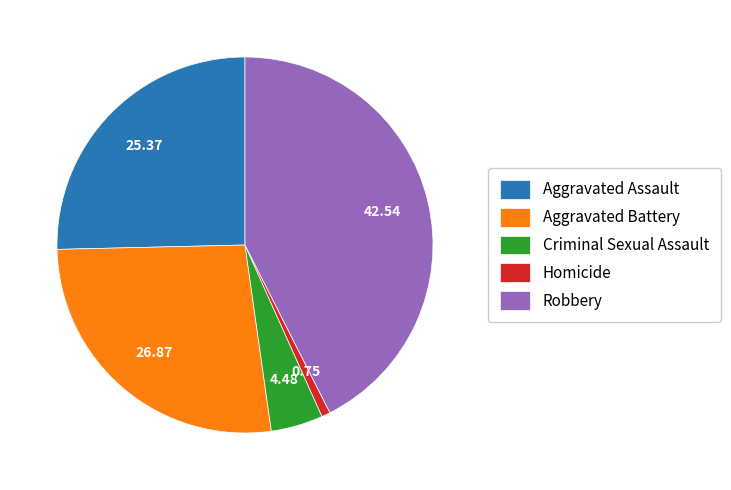

True or false: Homicide accounts for 9% of the total.

False